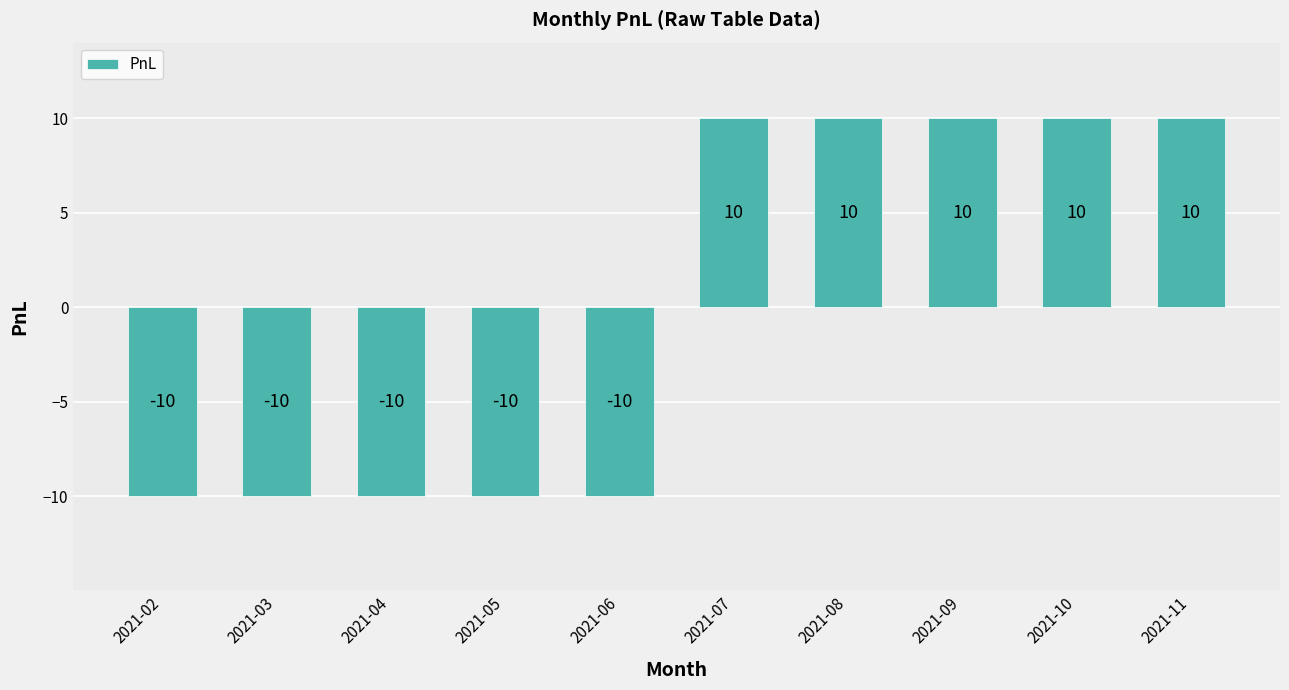

What is the difference between the values at 2021-09 and 2021-03?

20